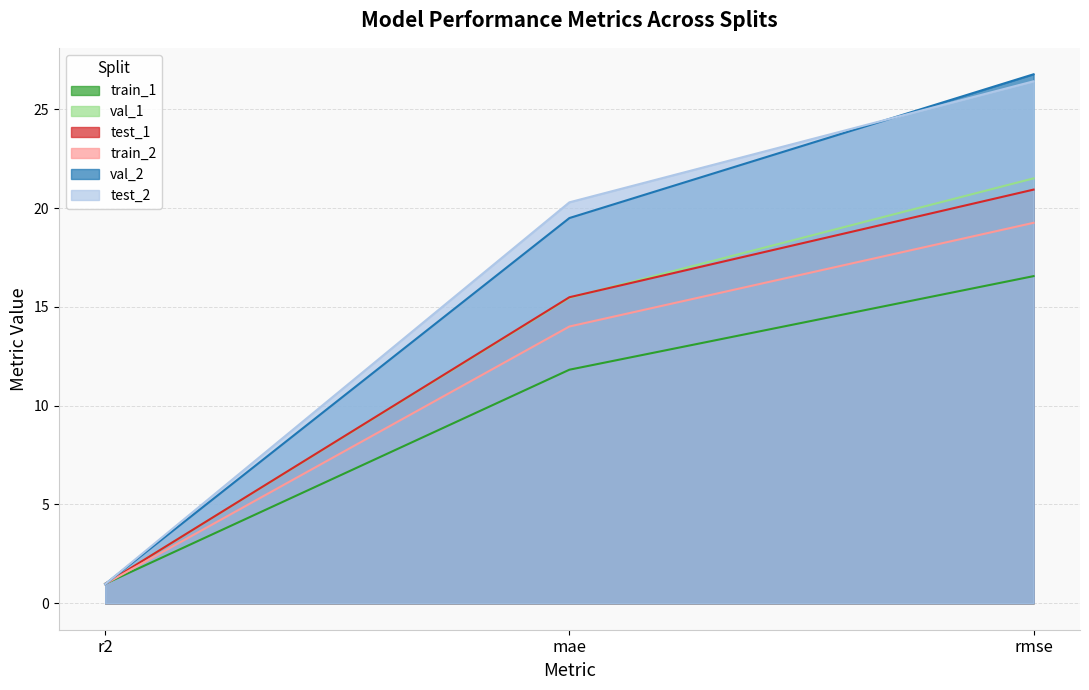

The val_2 series shows 19.5 at mae. True or false?

True